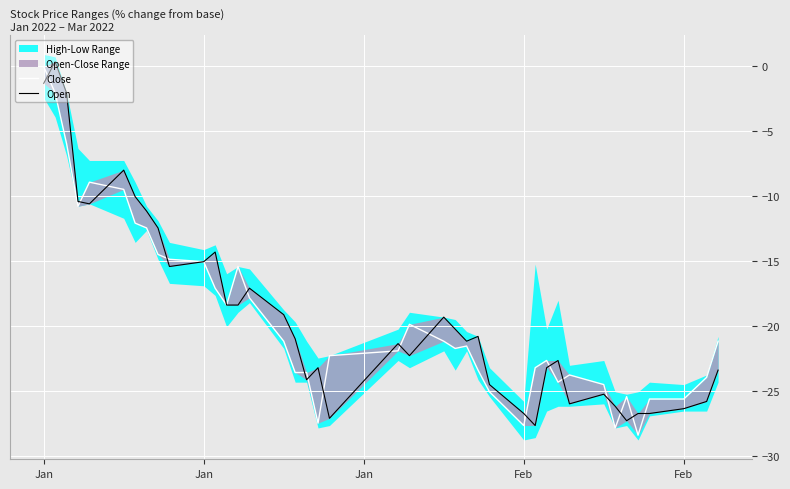

Where is the first local maximum for Open?

Jan